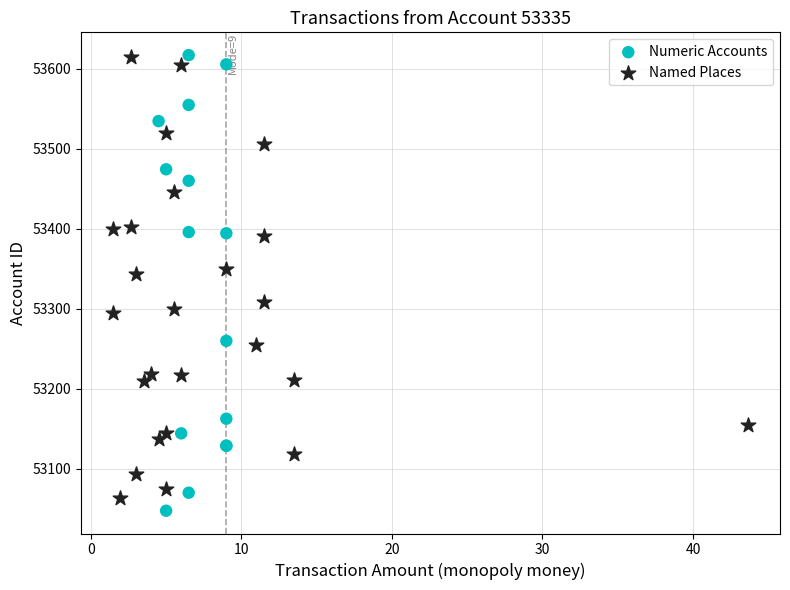

What are all the series names shown in the legend?

Numeric Accounts, Named Places